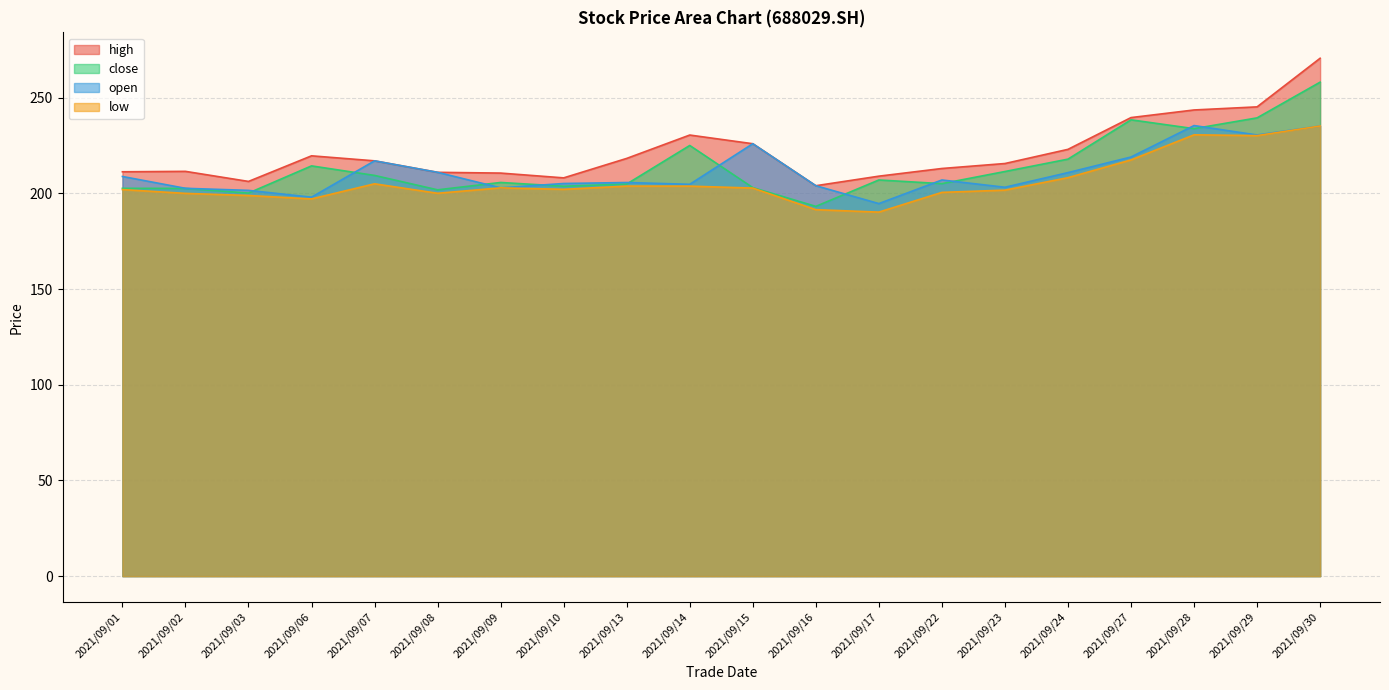

Is it true that open equals 204.7 at 2021/09/14?

True